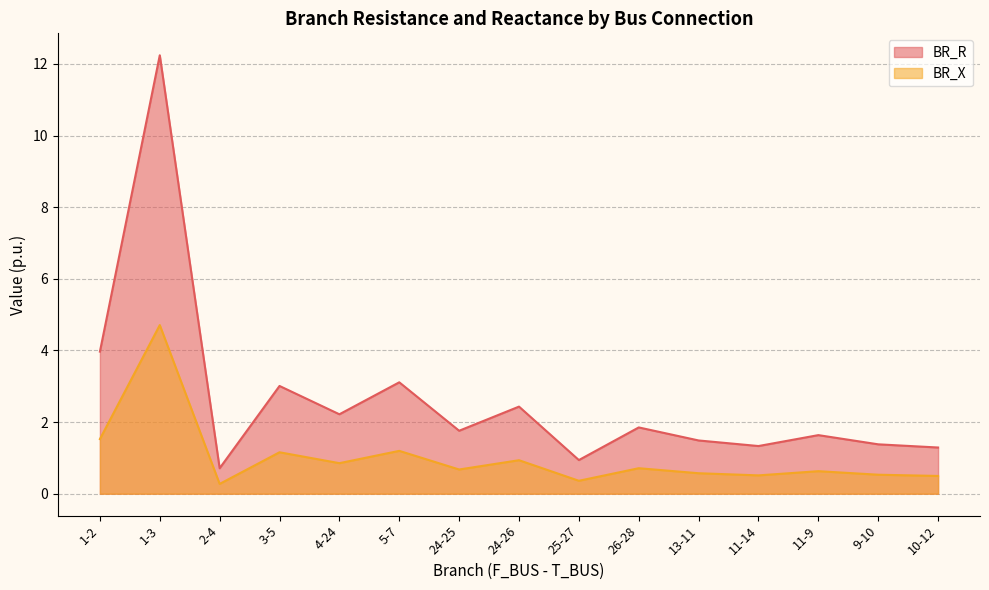

What is the label of the 2nd point from the left?

1-3